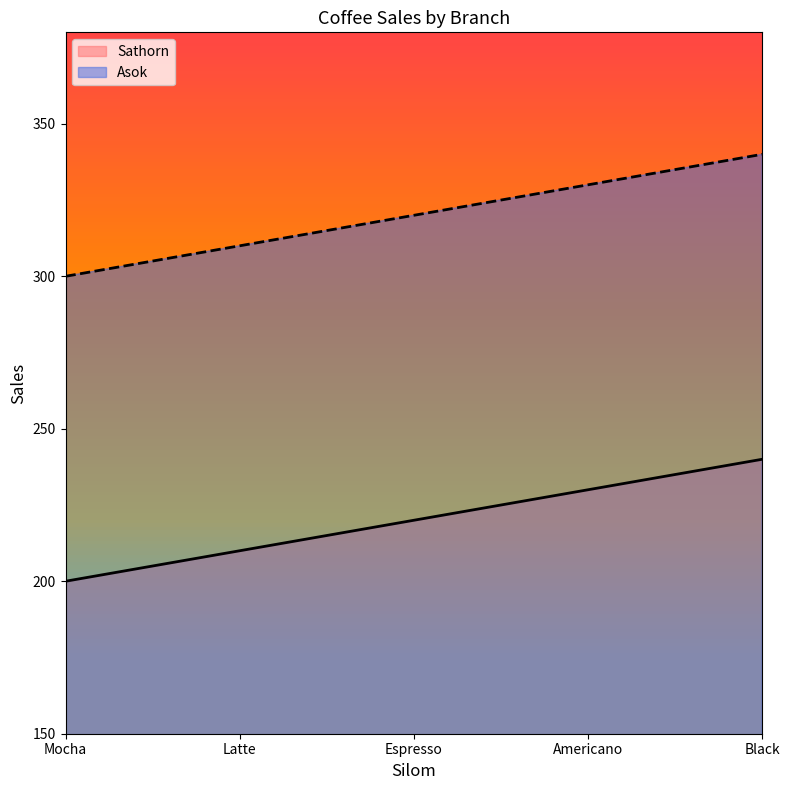

What is the difference between the Sathorn values at Mocha and Espresso?

20